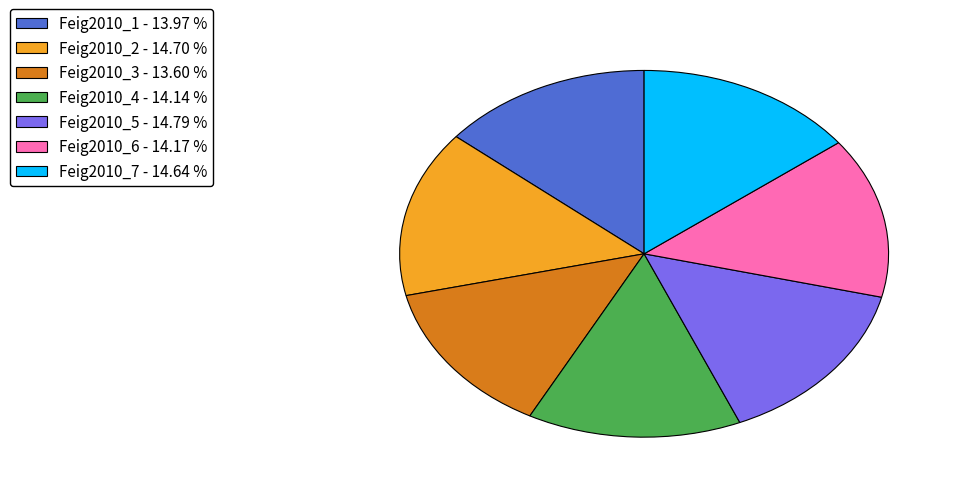

True or false: Feig2010_2 accounts for 15% of the total.

True